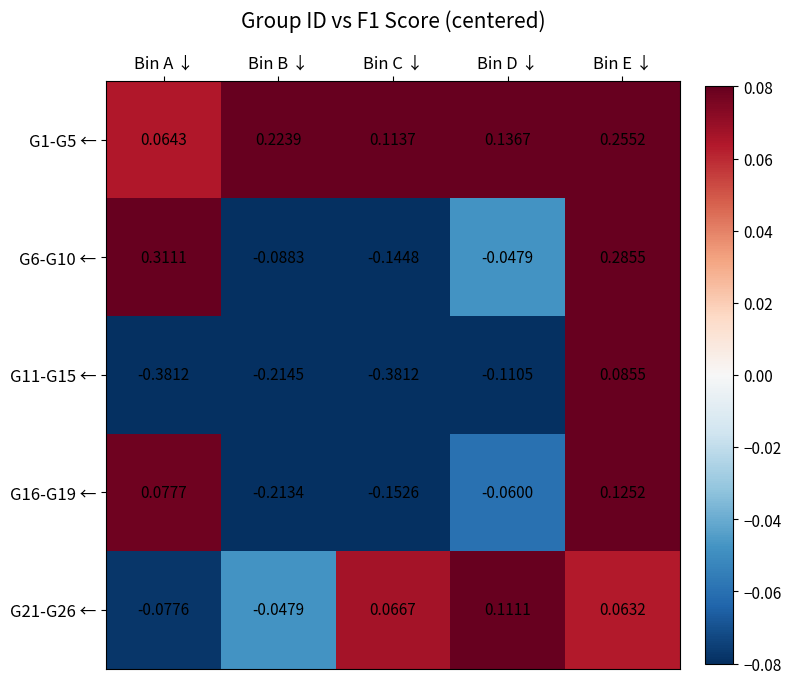

Count the number of data series in this chart.

5